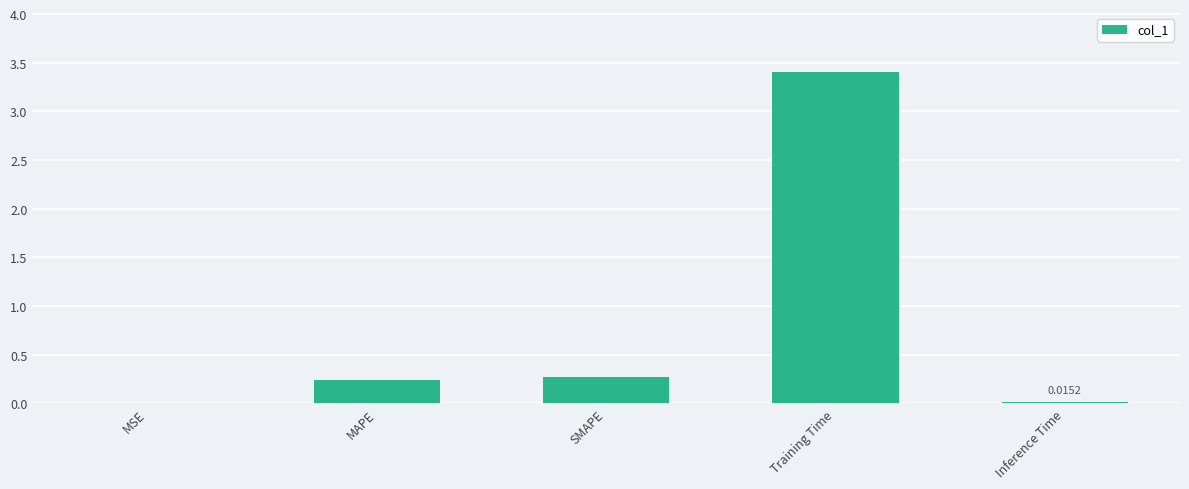

What is the sum of all values?

3.9